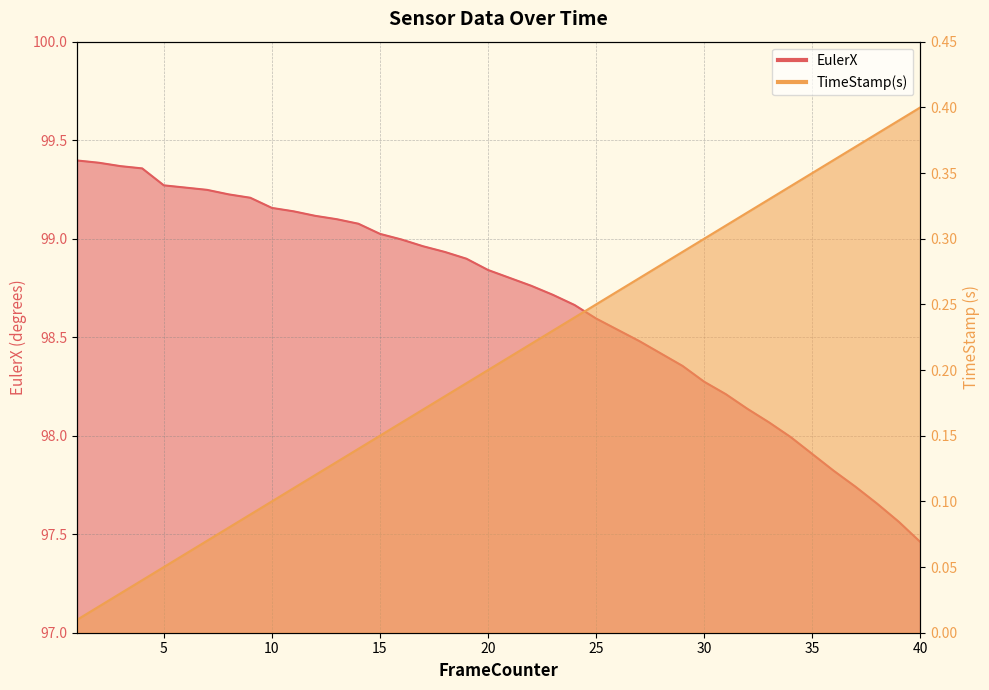

Rank the series by their average value, from highest to lowest.

EulerX, TimeStamp(s)